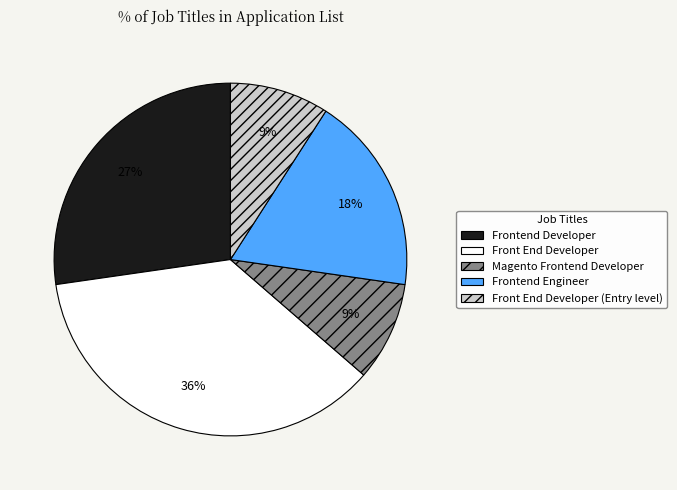

To the nearest percent, what is the difference between the largest and smallest slice percentages?

27%